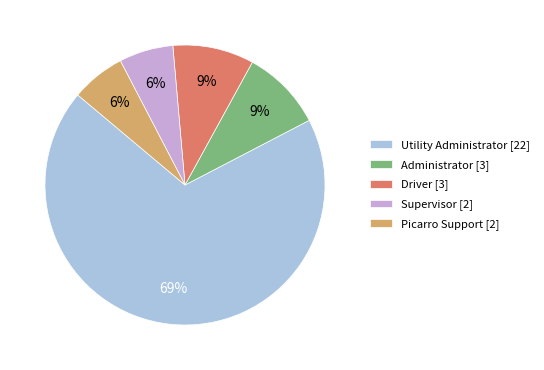

Count the number of slices in the pie.

5